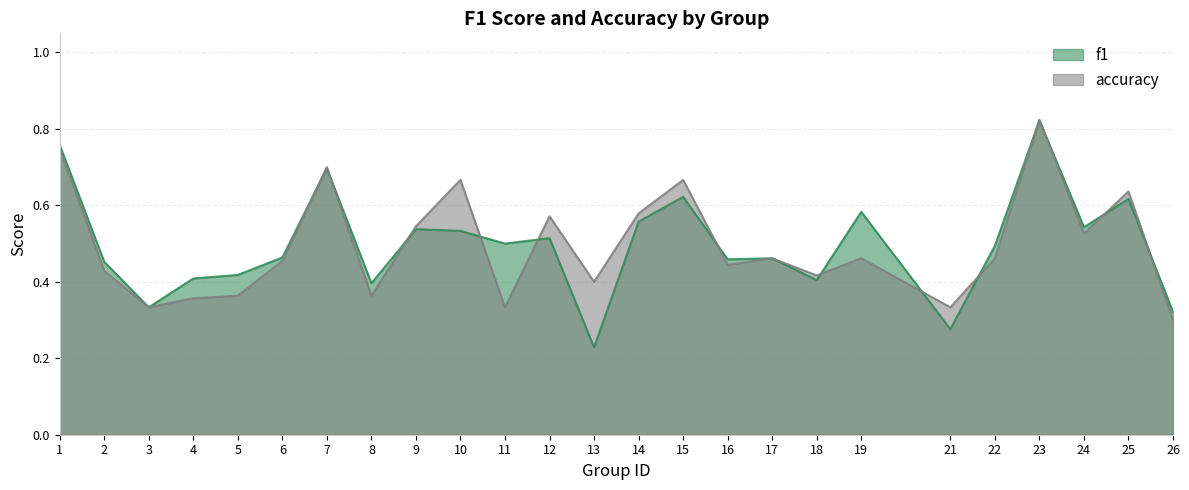

What is the sum of all f1 values?

12.4